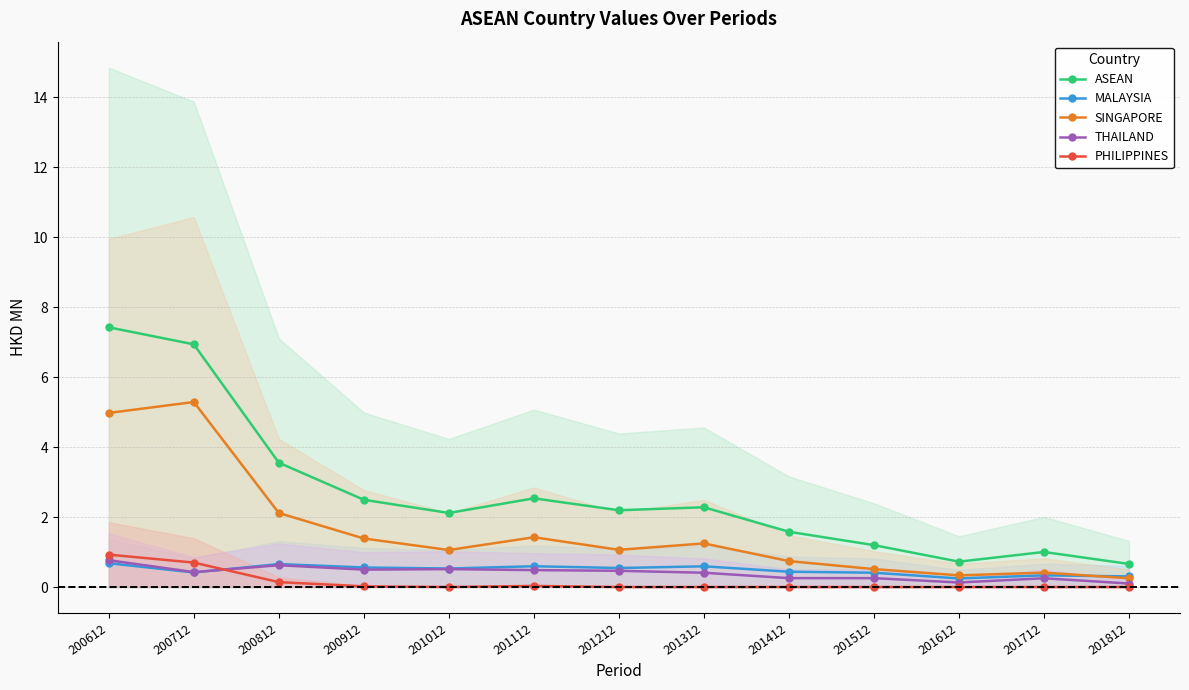

What are all the series names shown in the legend?

ASEAN, MALAYSIA, SINGAPORE, THAILAND, PHILIPPINES